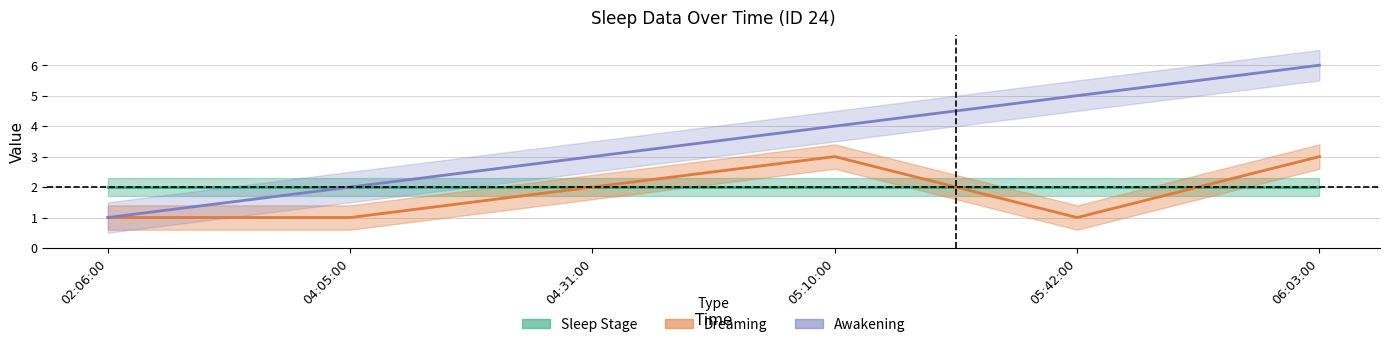

What is the value of the Dreaming point at the 1st from the left?

1